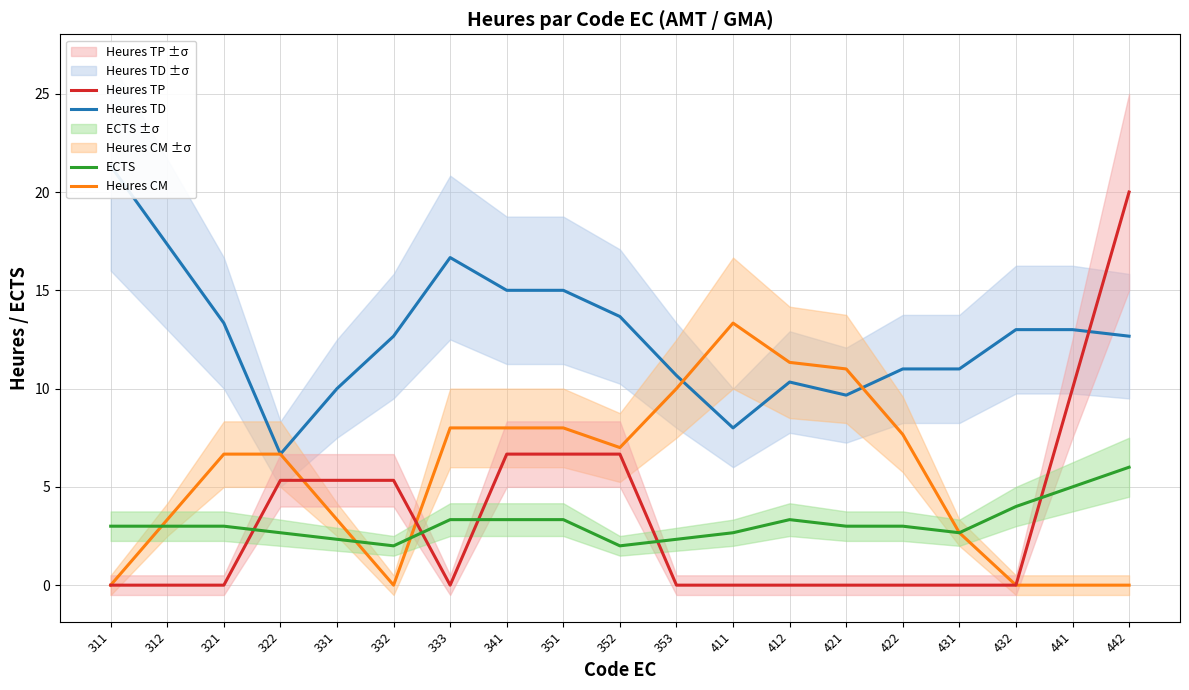

How many values in Heures TP are above zero?

8